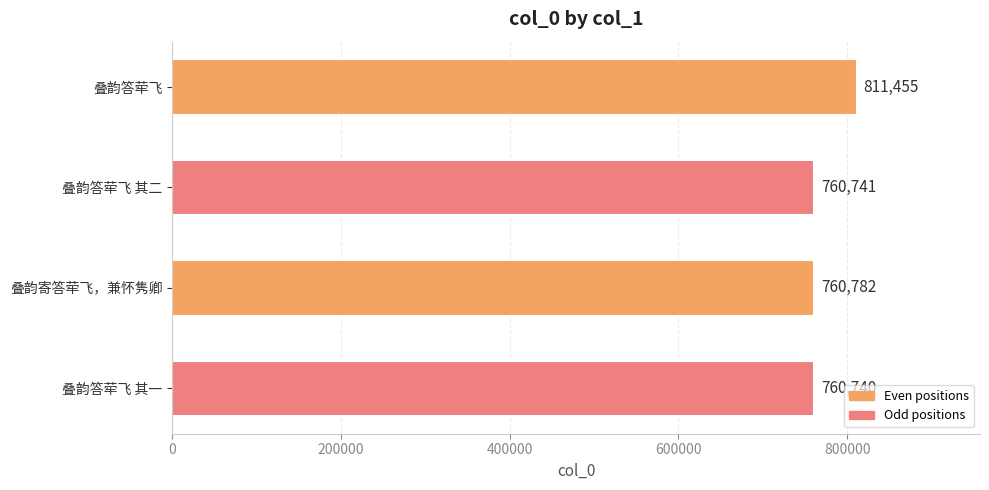

What is the value of the 1st bar from the top?

811455